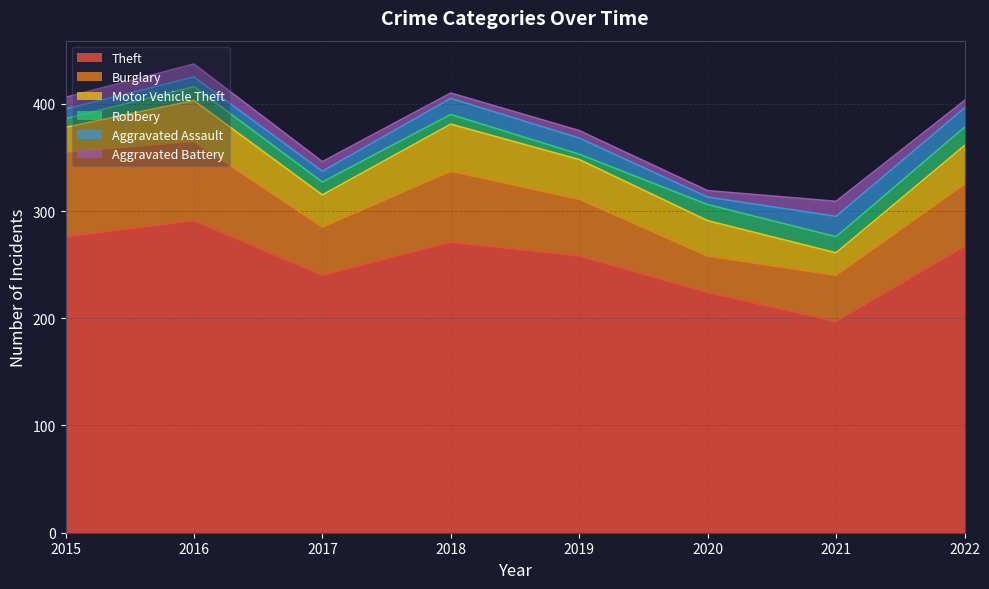

What is the value of the Theft point at the 4th from the left?

271